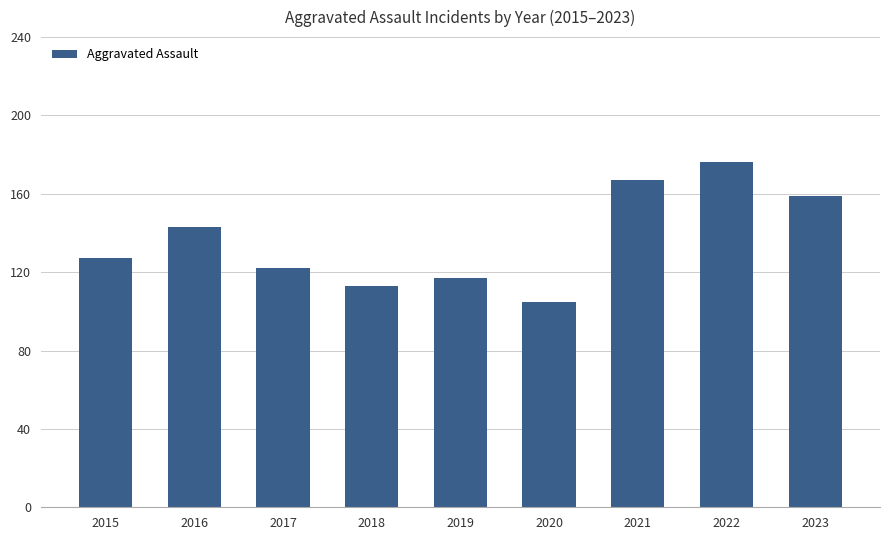

List the labels in order of value, smallest first.

2020, 2018, 2019, 2017, 2015, 2016, 2023, 2021, 2022